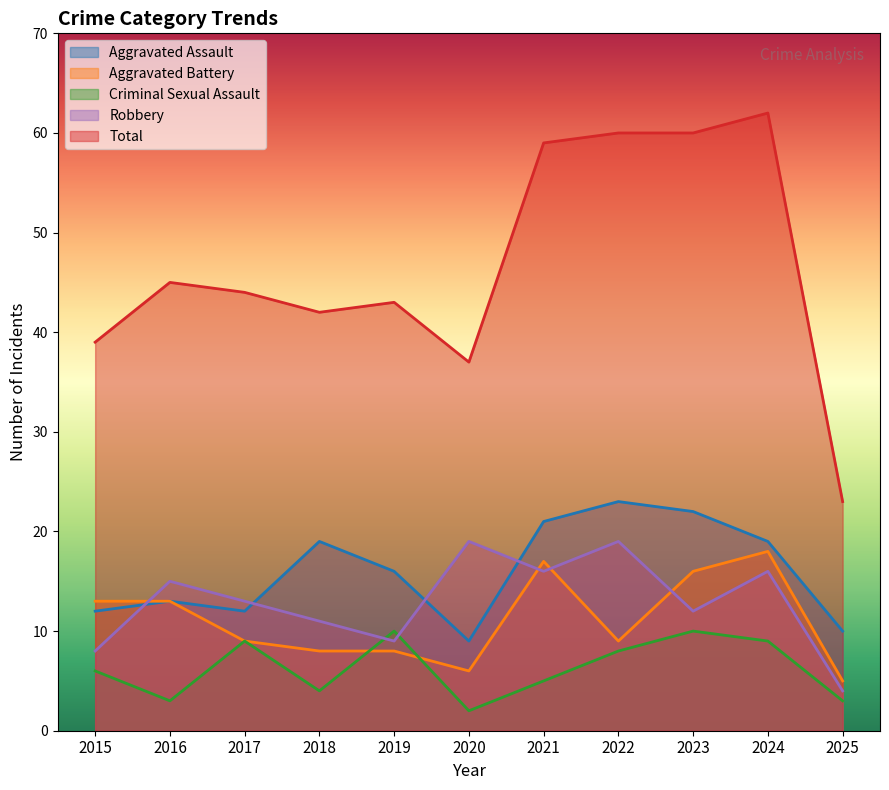

Which has a higher value, 2020 or 2018?

2018